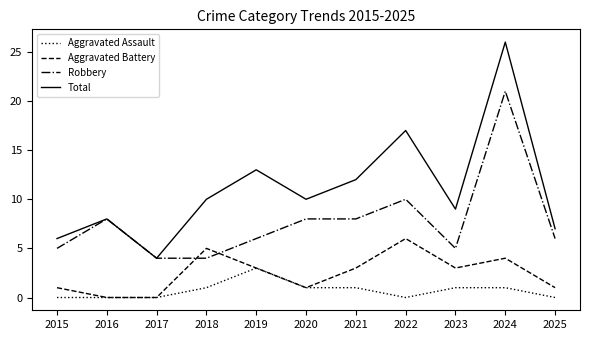

Which series has the widest spread of values?

Total